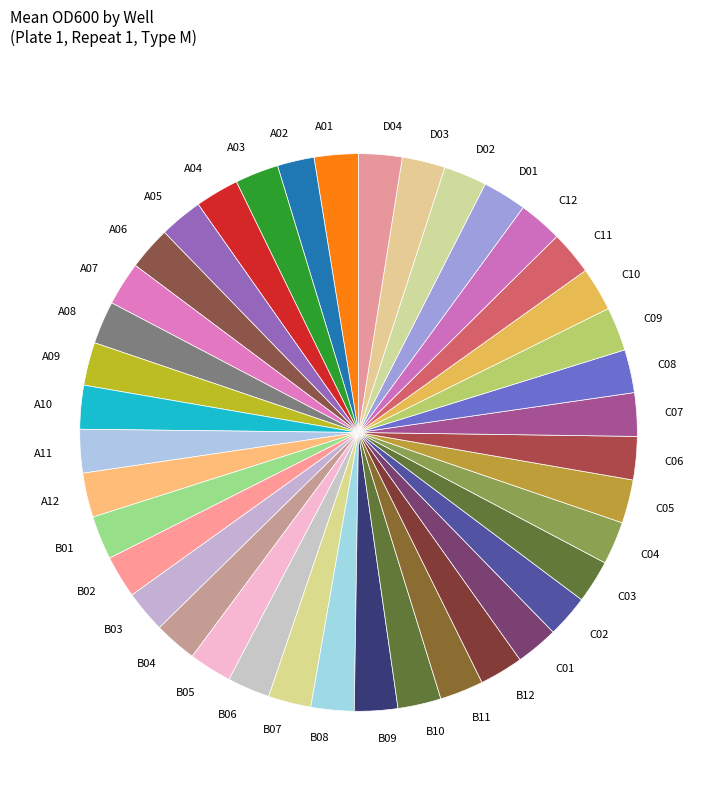

True or false: A06 accounts for 3% of the total.

True